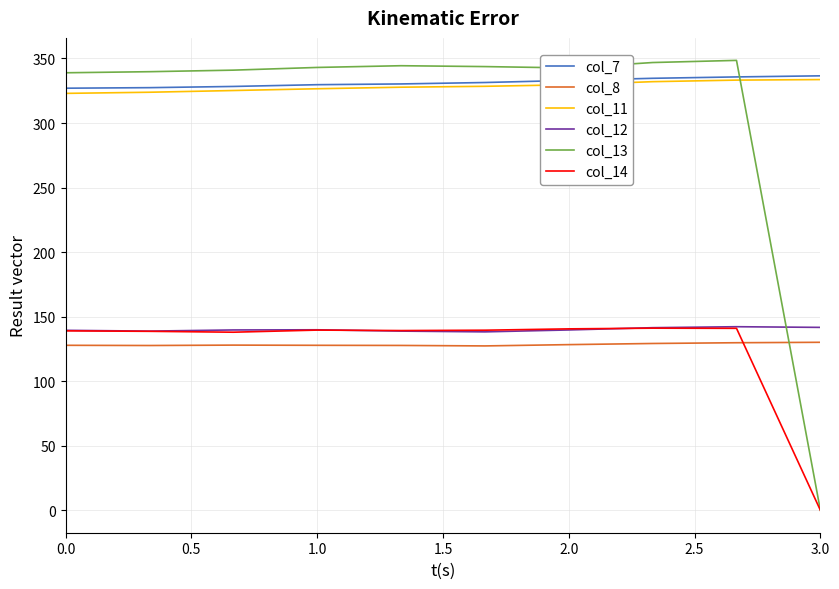

What is the minimum value for col_11?

323.0